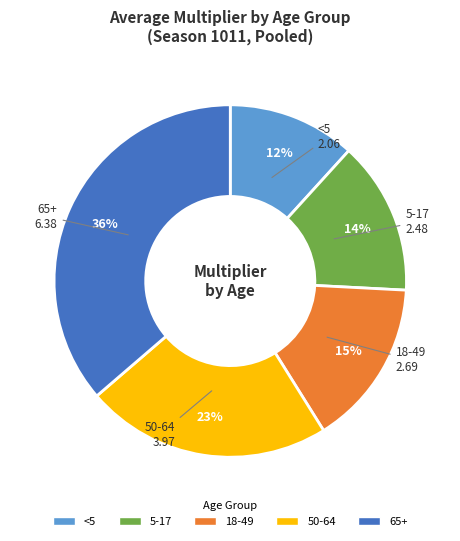

Do 5-17 and <5 together represent more than half of the pie?

No